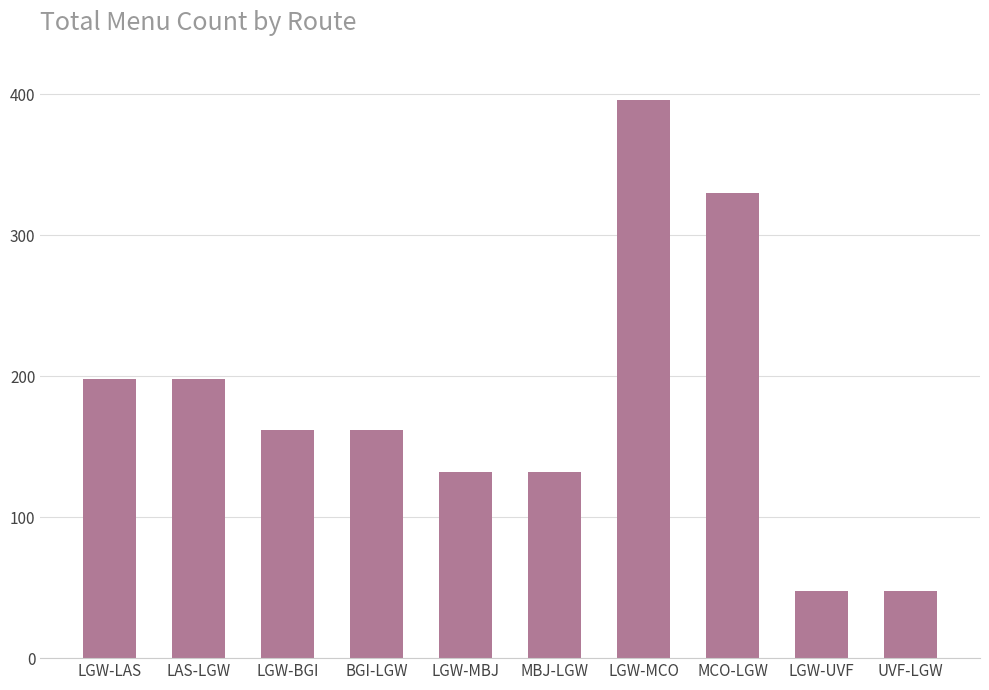

What is the value of the 4th bar from the left?

162